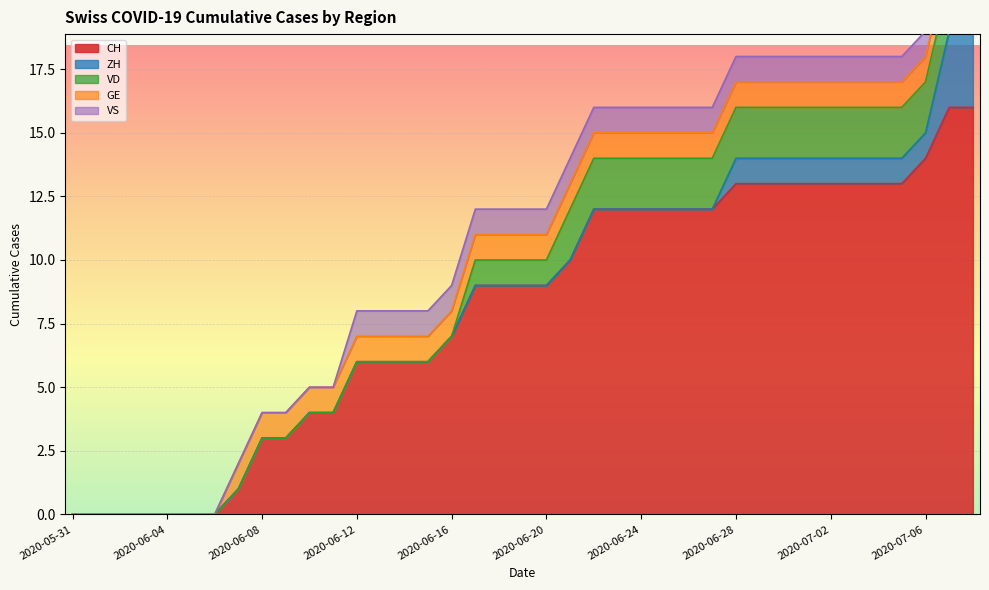

At 2020-06-28, list the series in order from largest to smallest.

CH, VD, ZH, GE, VS